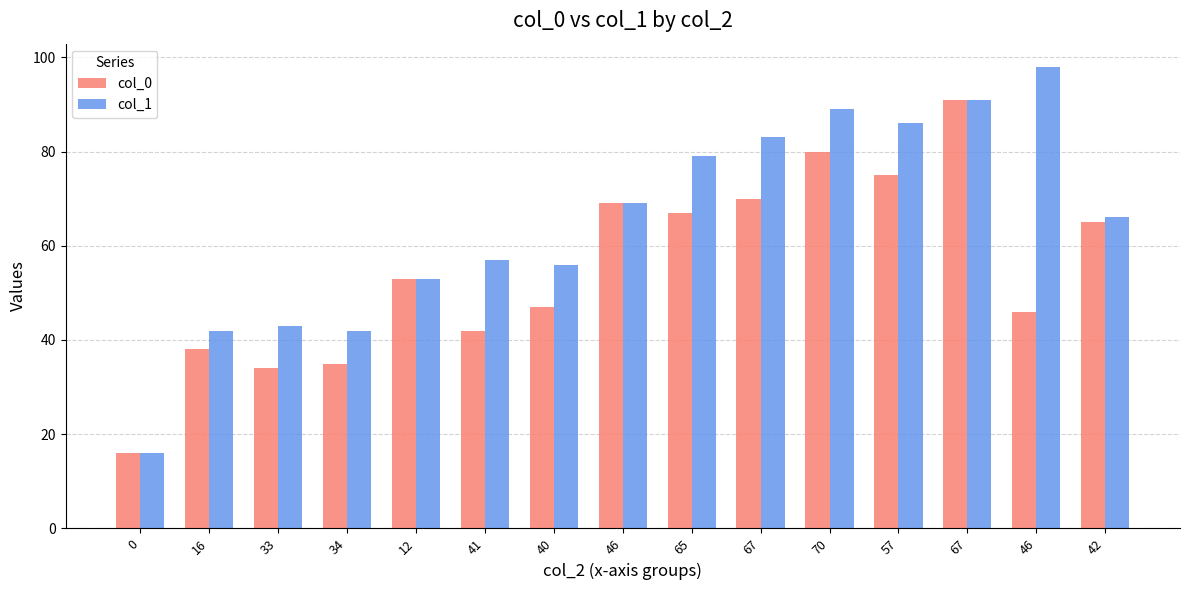

Rank the series by their average value, from highest to lowest.

col_1, col_0